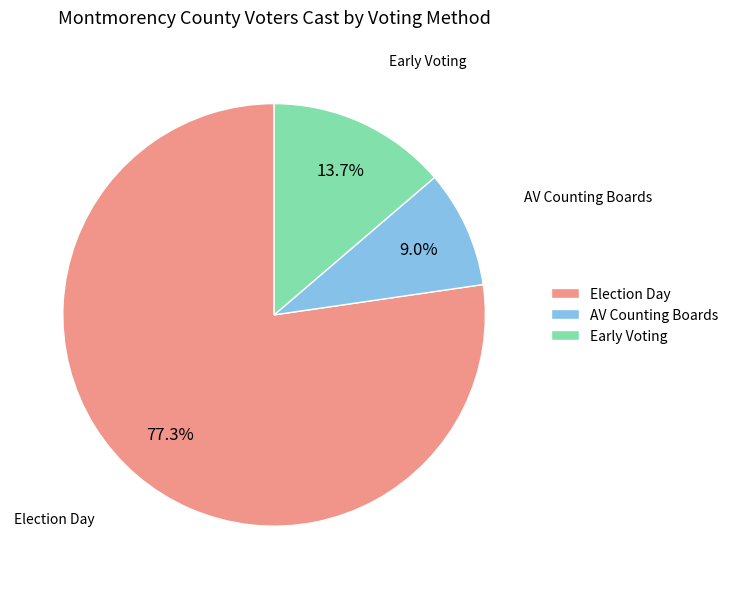

Between Early Voting and Election Day, which is larger?

Election Day